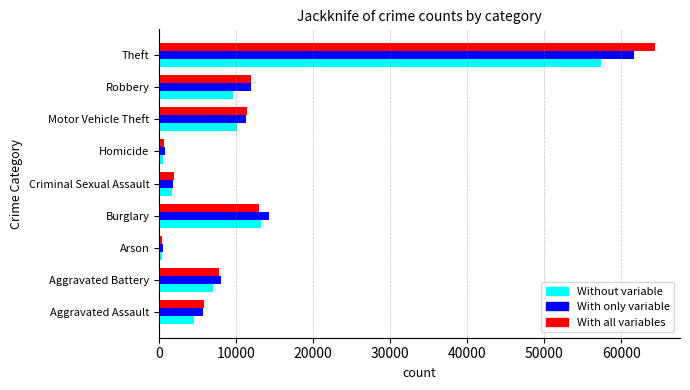

What is the maximum value for With all variables?

64386